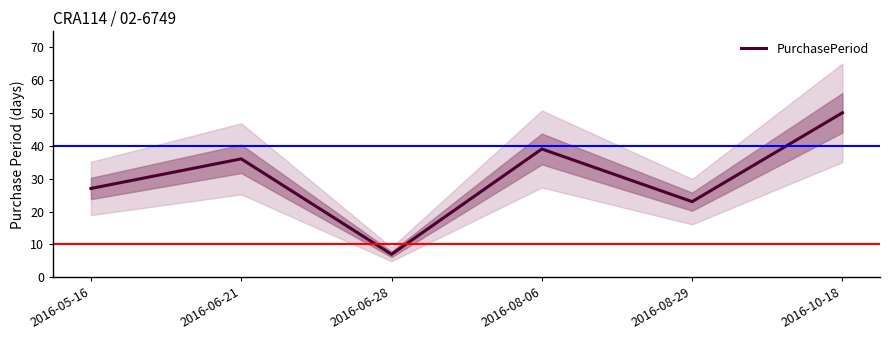

List the labels in order of value, largest first.

2016-10-18, 2016-08-06, 2016-06-21, 2016-05-16, 2016-08-29, 2016-06-28